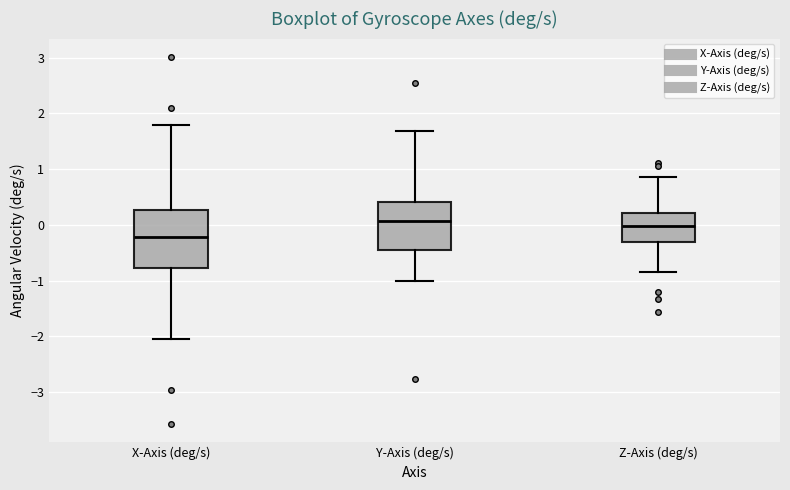

Reading left to right, transcribe this box plot: for each box, give where its median line is, the range the box spans, and where its two whiskers end, as read against the y-axis. The values are not printed on the chart, so give them approximately, as read against the axis.

X-Axis (deg/s): median -0.2, box -0.8 to 0.3, whiskers -2.0 to 1.8
Y-Axis (deg/s): median 0.1, box -0.5 to 0.4, whiskers -1.0 to 1.7
Z-Axis (deg/s): median 0.0, box -0.3 to 0.2, whiskers -0.8 to 0.9